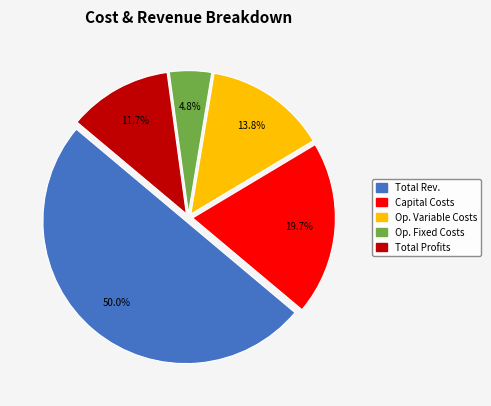

Rank the categories by value from highest to lowest.

Total Rev., Capital Costs, Op. Variable Costs, Total Profits, Op. Fixed Costs